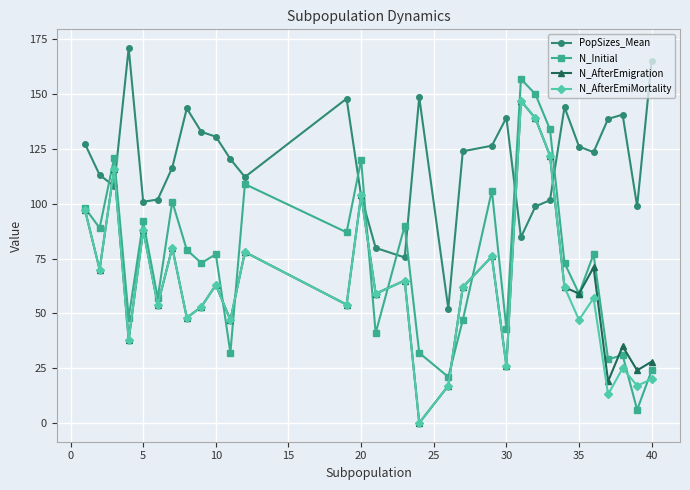

In N_AfterEmigration, how many points are lower than both neighbors (excluding endpoints)?

12